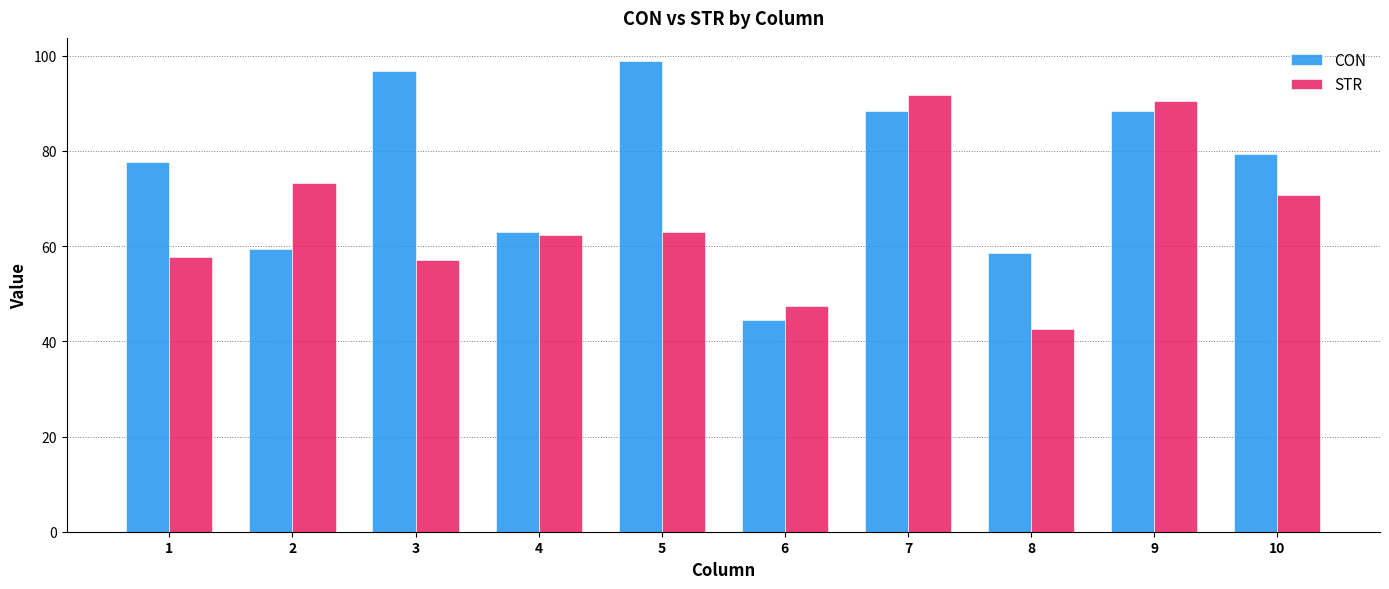

True or false: CON has a value of 77.6 at 6.

False